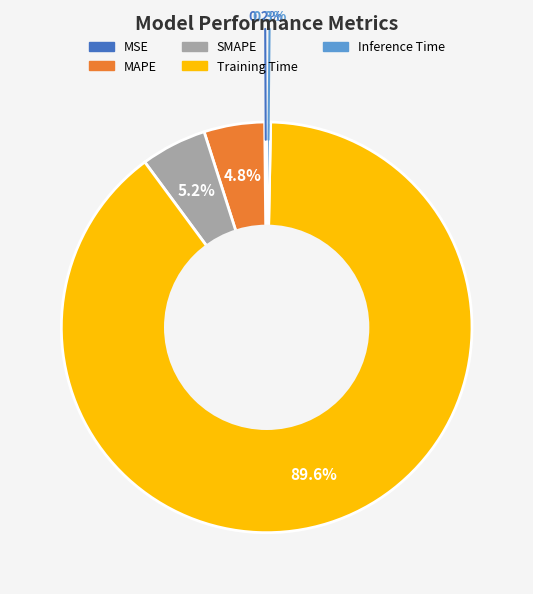

The Inference Time slice represents 0% of the pie. True or false?

True